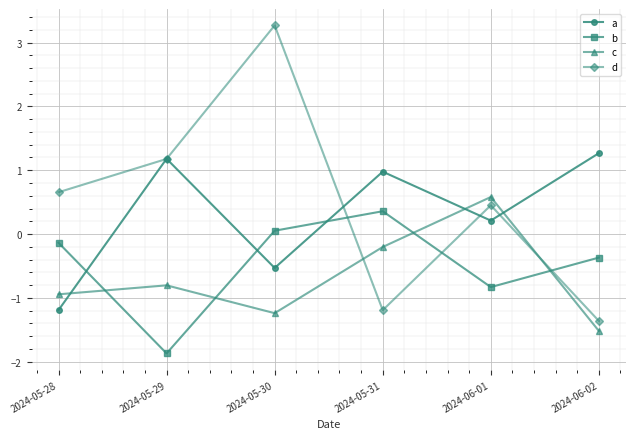

How many lines are shown in the chart?

4